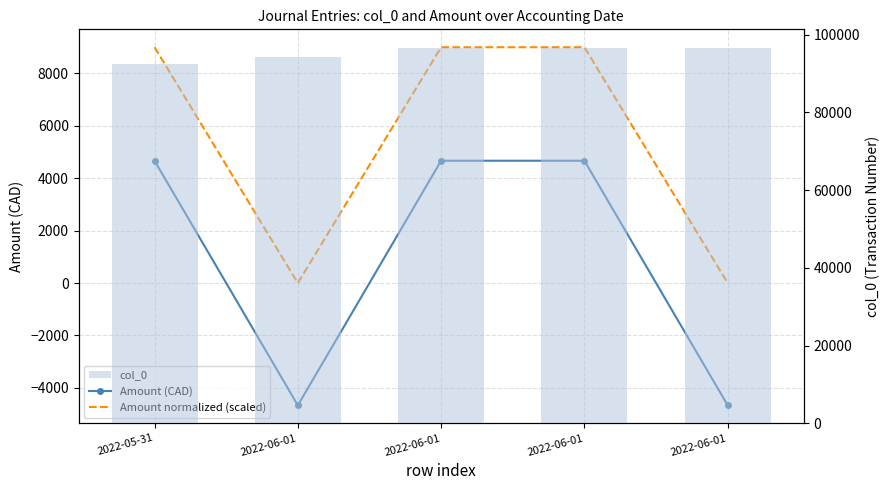

How many groups of bars are there?

5